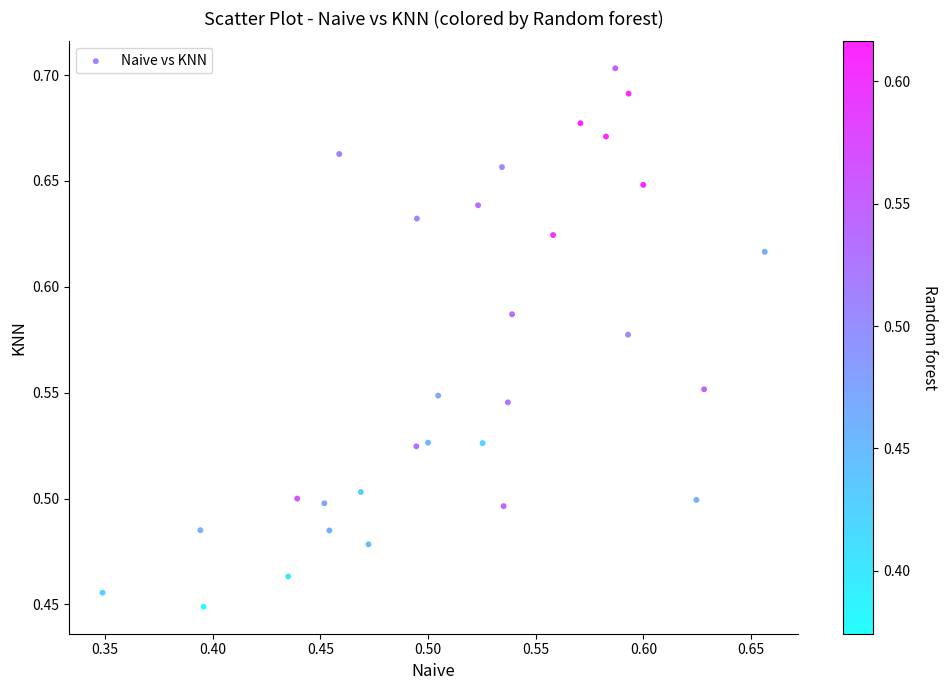

What is the range of Y values (max minus min)?

0.3